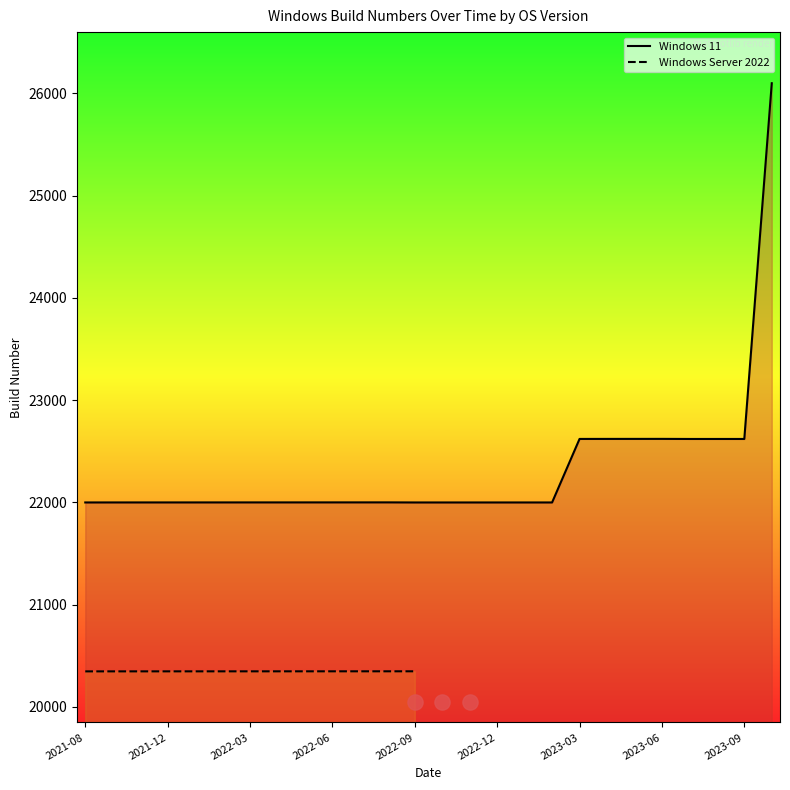

What is the change in value from 2022-05 to 2022-07?

+0.1